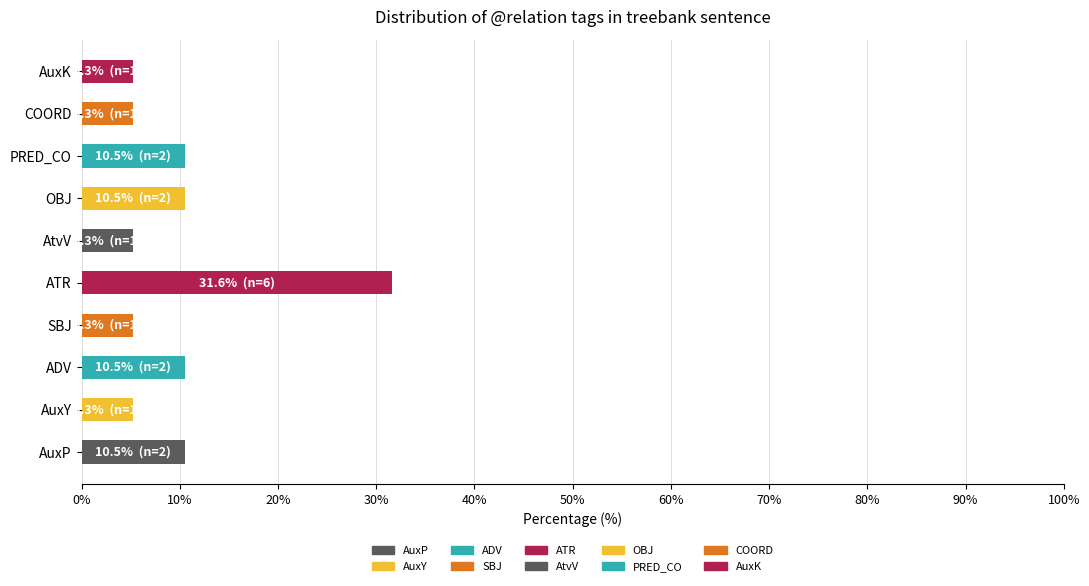

What is the difference between the maximum and minimum values?

26.3